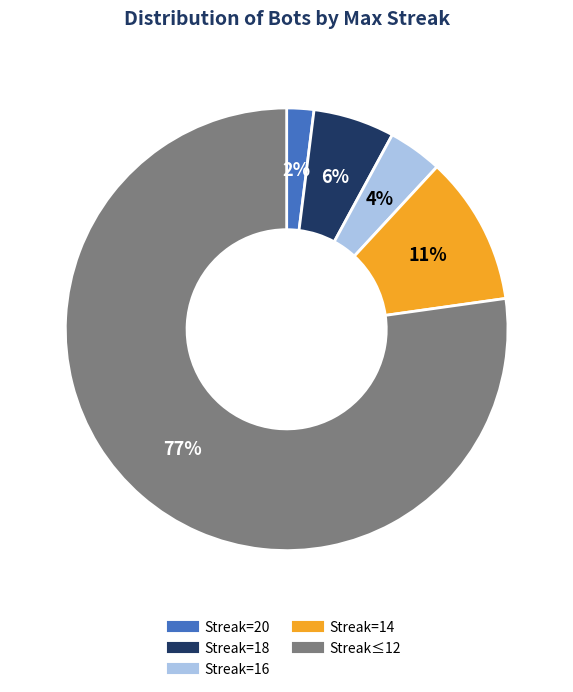

To the nearest percent, what is the average slice percentage?

20%